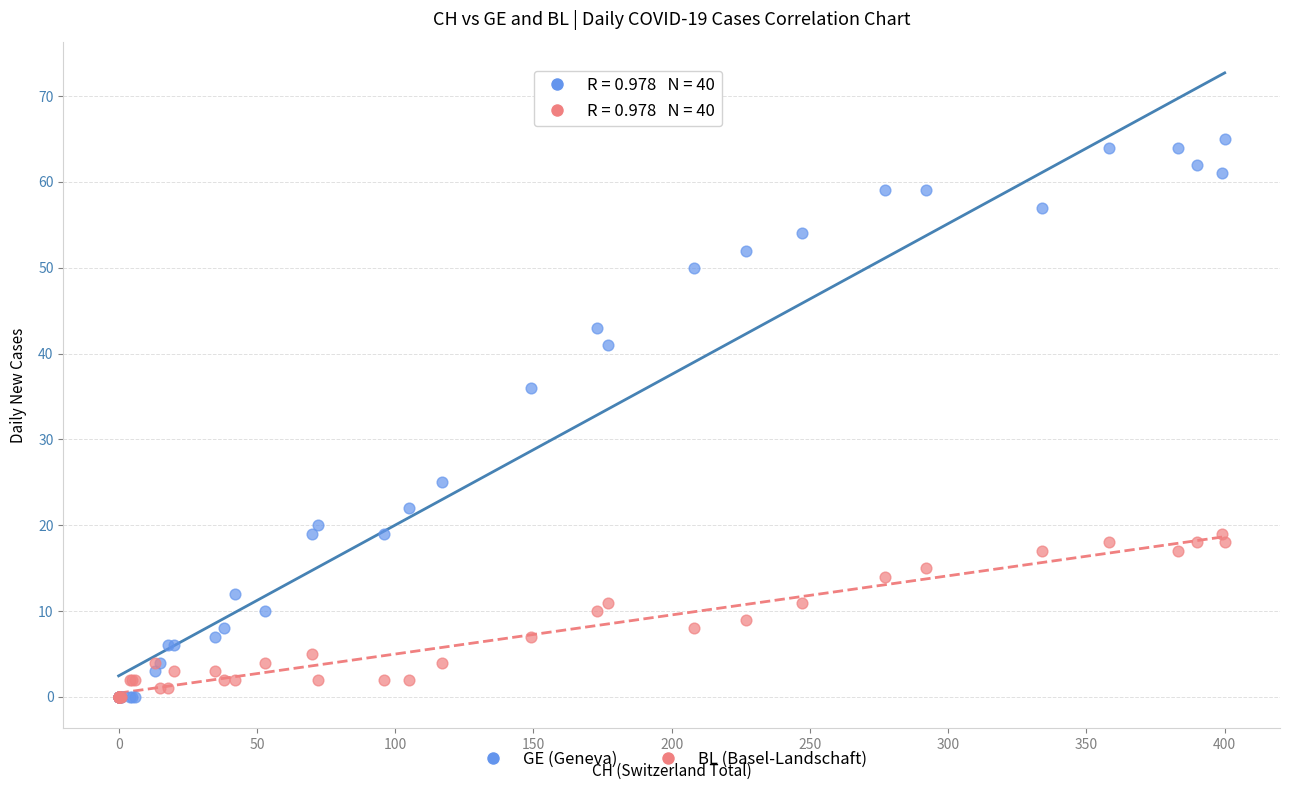

Across all series, what Y value is closest to 32?

36